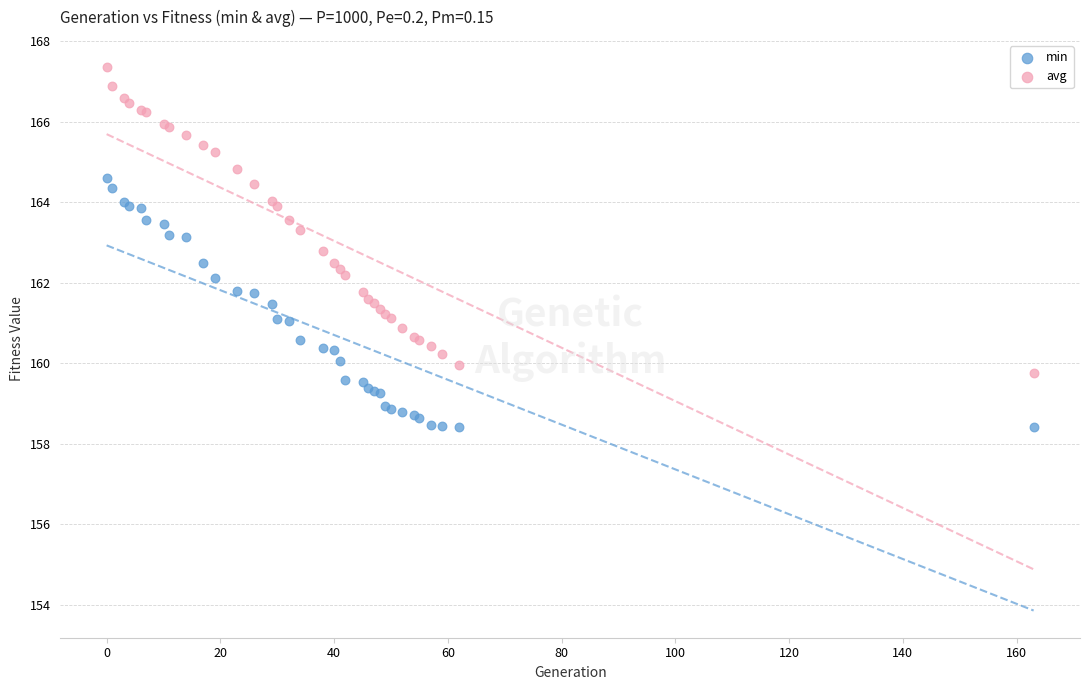

What are all the series names shown in the legend?

min, avg